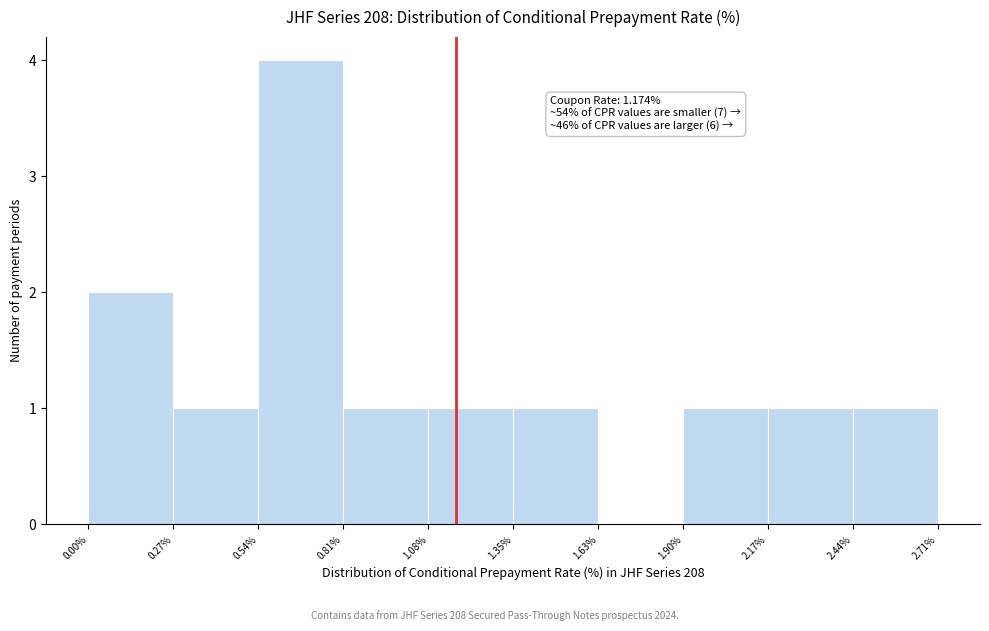

Which range on the x-axis has the tallest bar?

0.54% to 0.81%